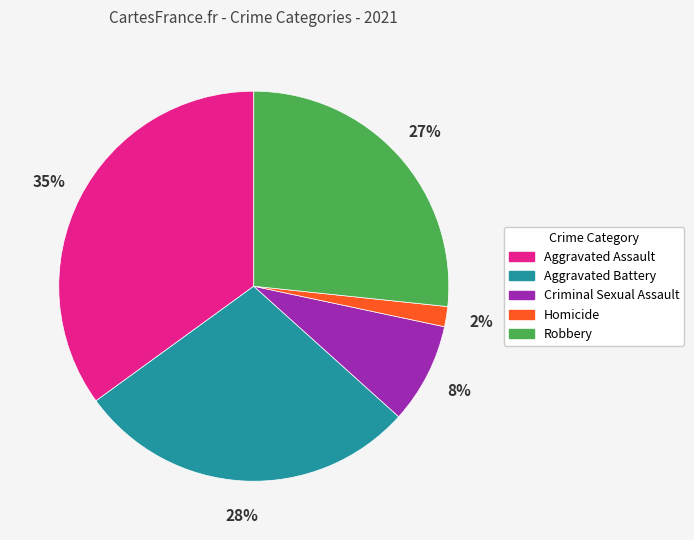

What is the ratio of the value at Homicide to the value at Aggravated Battery?

0.1